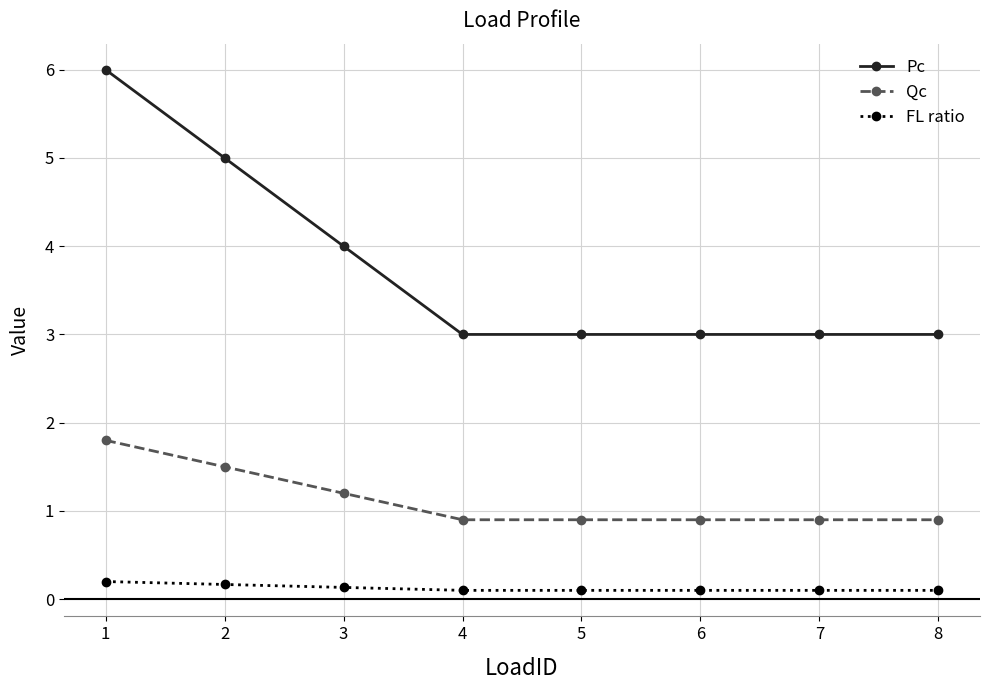

What is the approximate value of FL ratio at 3?

0.1